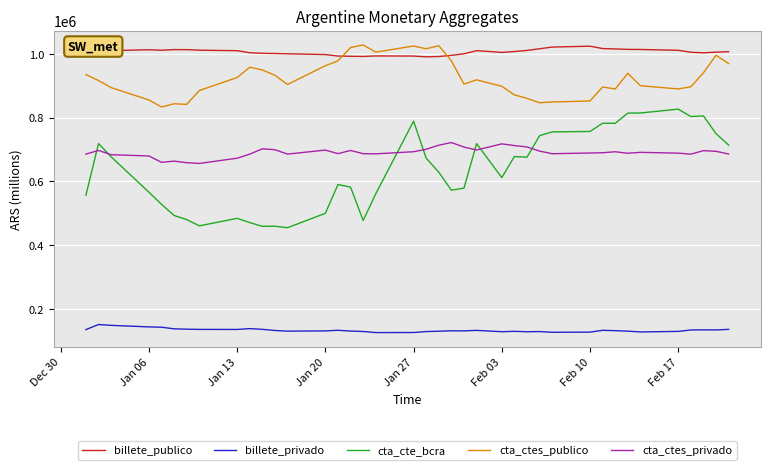

What is the lowest value of the billete_publico series?

990538.0